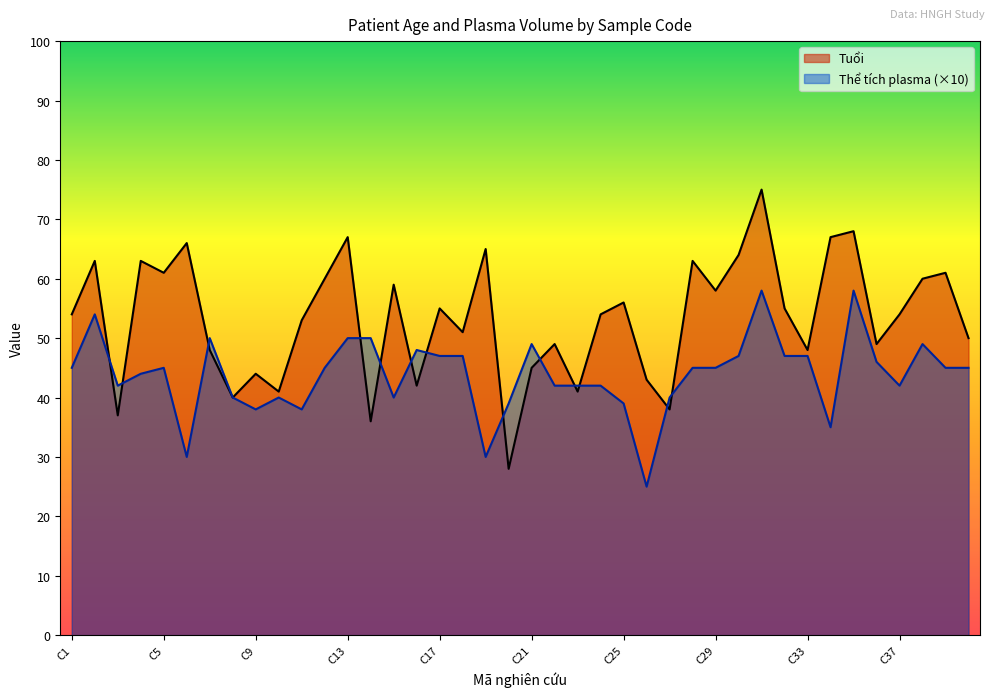

True or false: Thể tích plasma and Tuổi cross at least once.

True